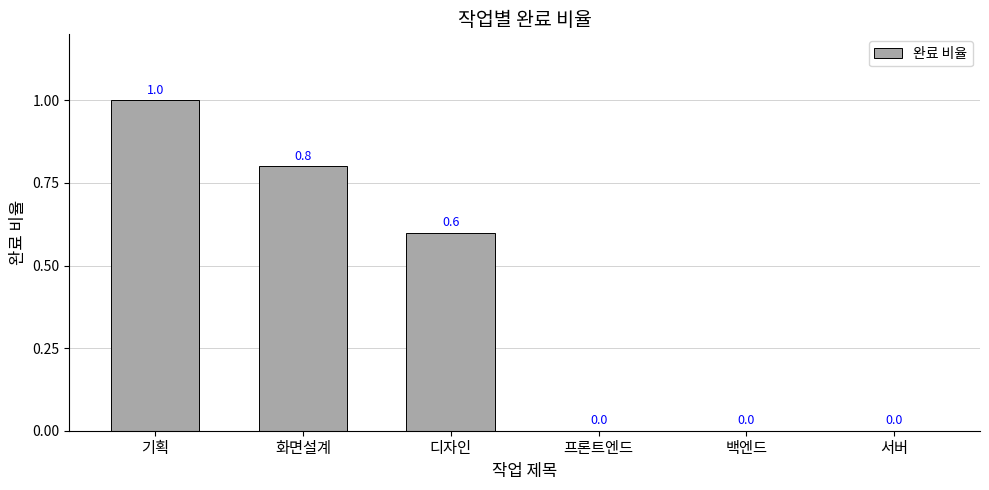

What is the greatest value displayed?

1.0